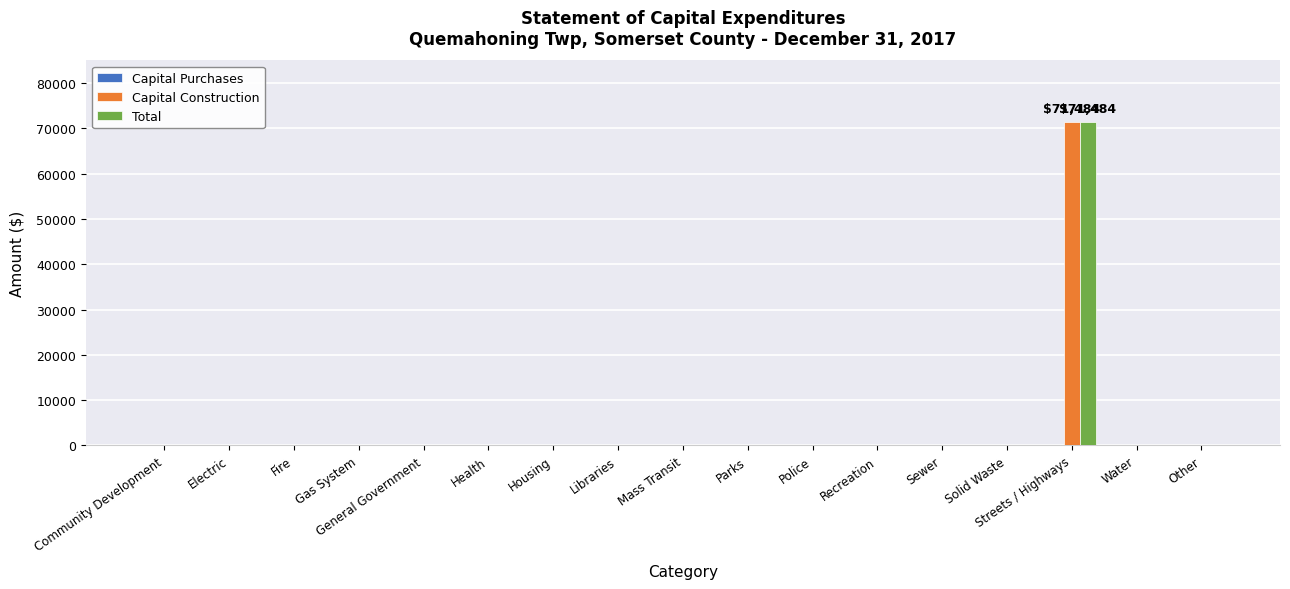

What is the greatest value displayed?

71484